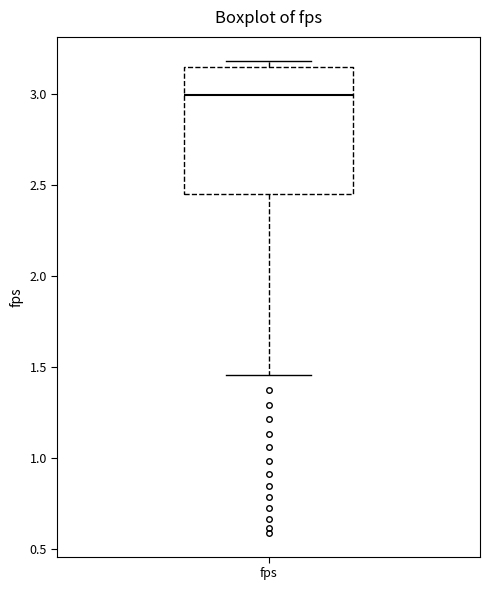

Transcribe this box plot: give where the median line is, the range the box spans, and where the two whiskers end, as read against the y-axis. The values are not printed on the chart, so give them approximately, as read against the axis.

median 3.00, box 2.45 to 3.15, whiskers 1.45 to 3.20